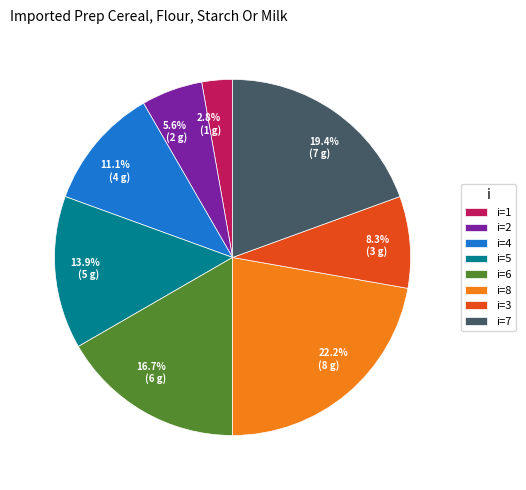

Is there a majority slice in this chart?

No